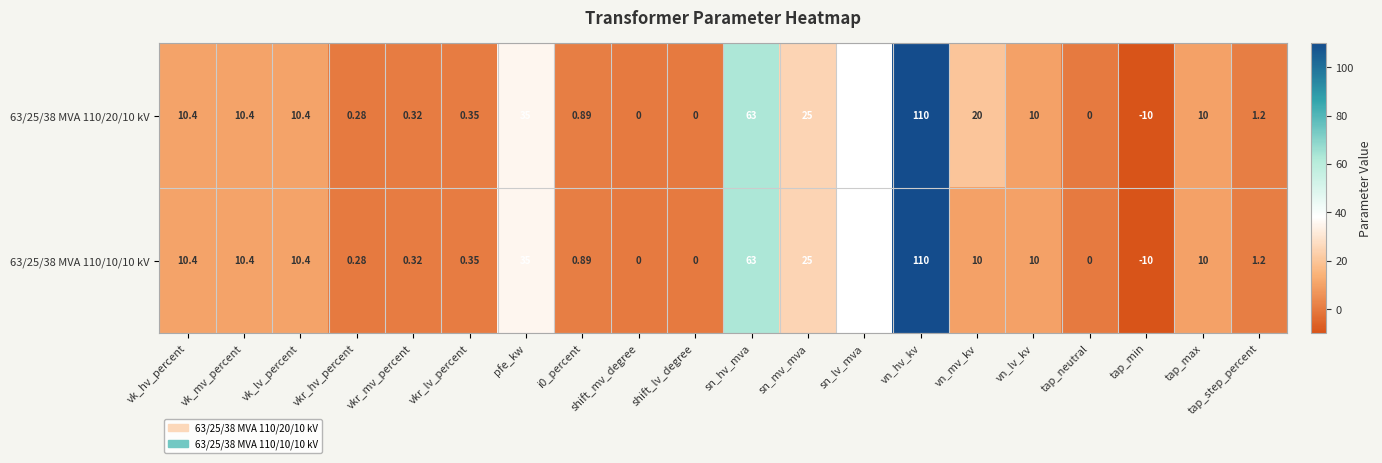

Which category has the lowest value in the 63/25/38 MVA 110/20/10 kV series?

tap_min